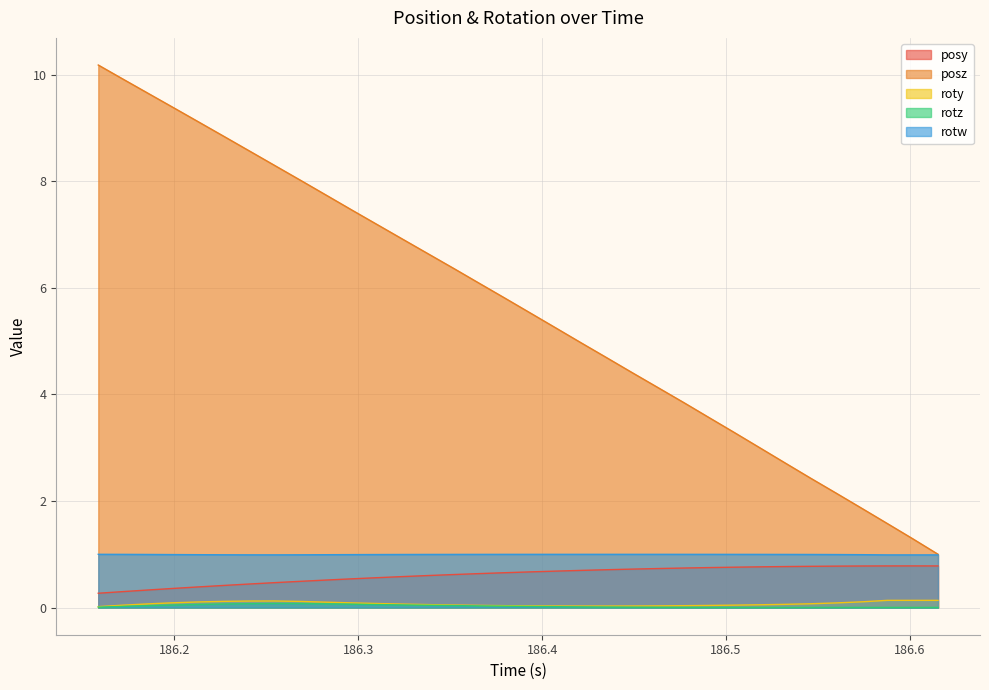

What is the difference between the maximum and minimum values in the rotz series?

0.1